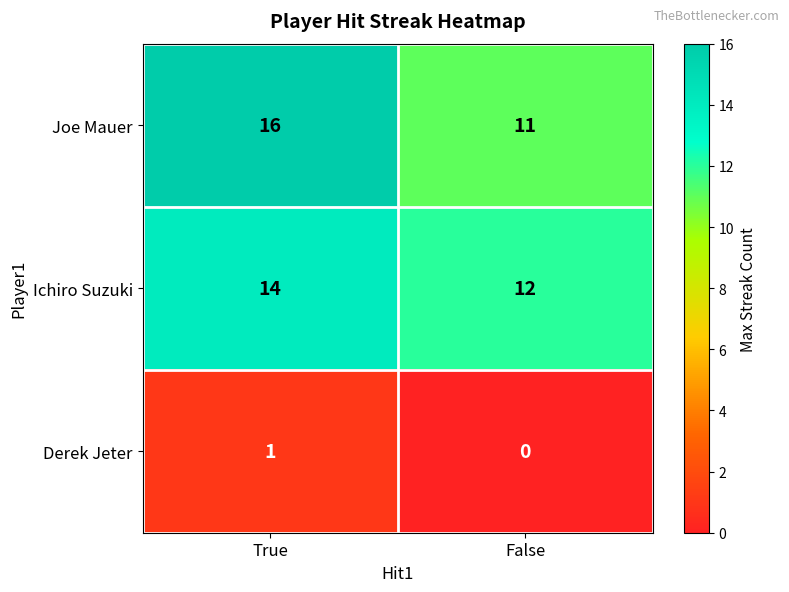

Reading left to right, extract all data points from this chart.

Joe Mauer: 16	11
Ichiro Suzuki: 14	12
Derek Jeter: 1	0